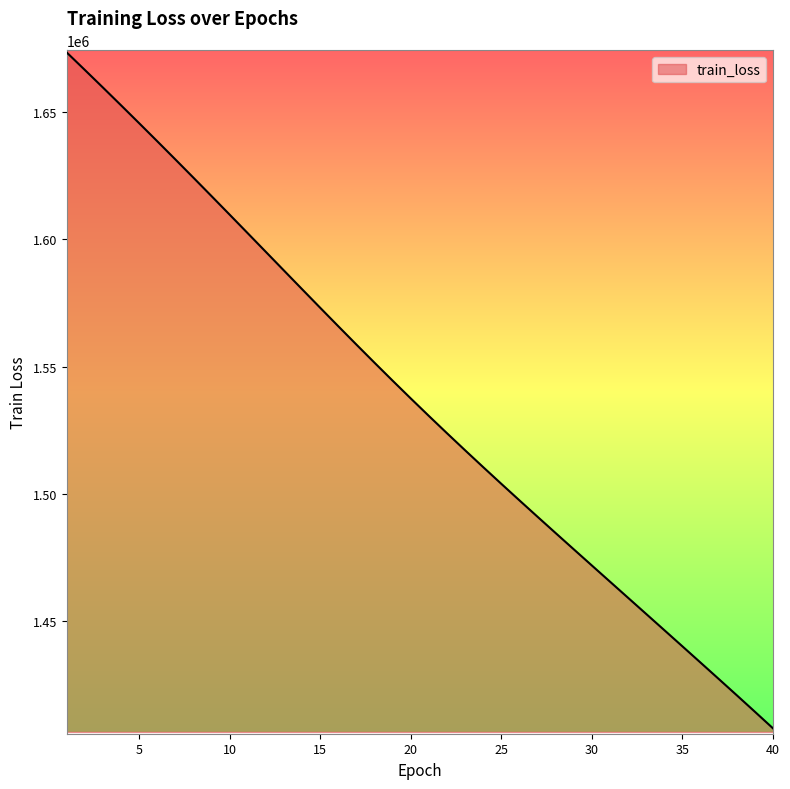

How many series are shown in this chart?

1